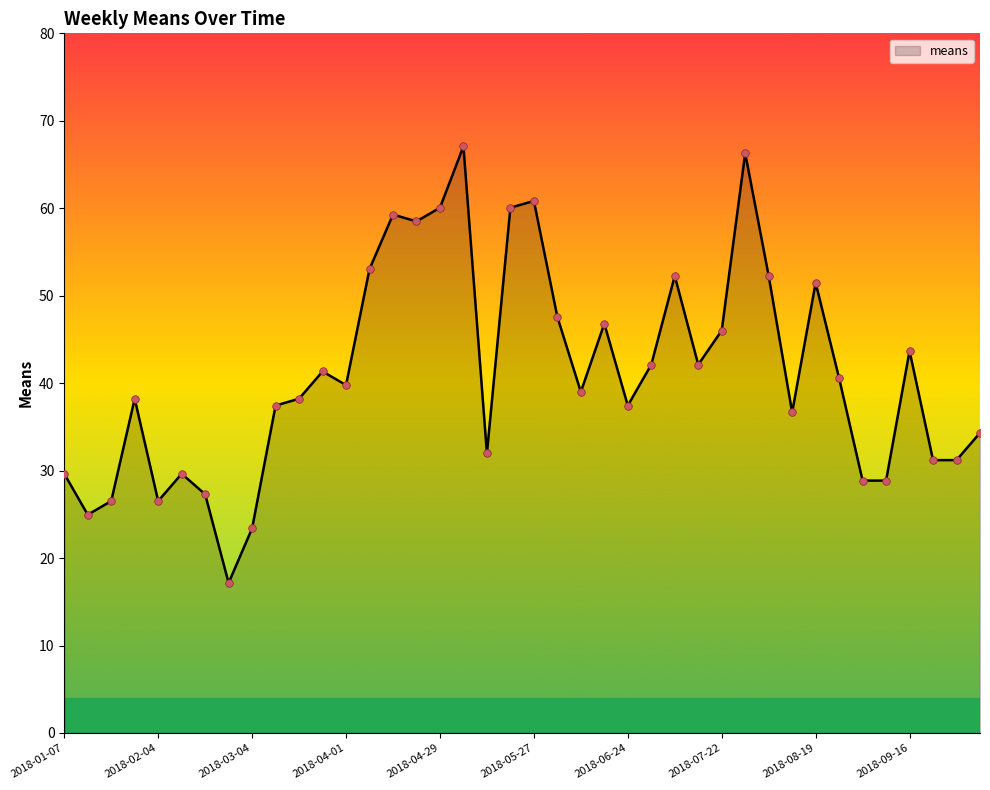

What is the smallest value displayed?

17.2